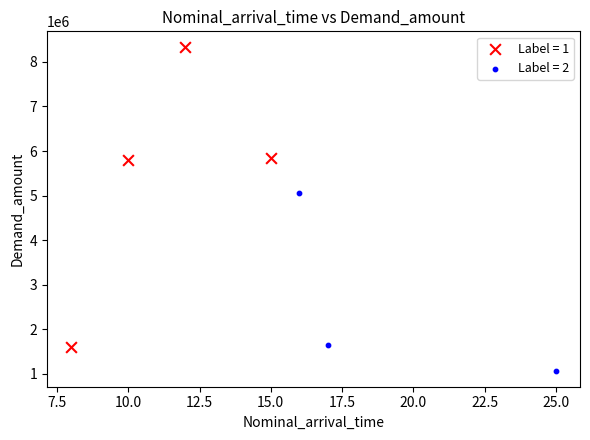

Which series contains the lowest Y value?

Label = 2